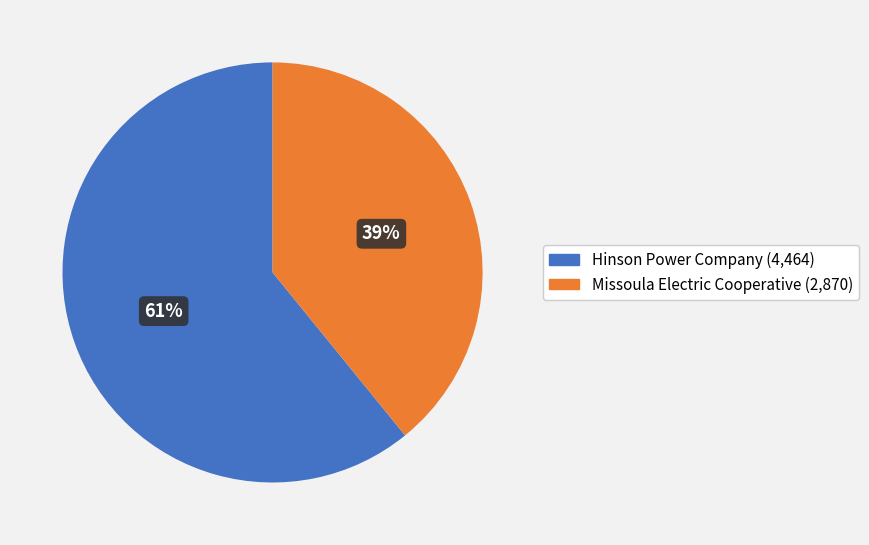

Is it true that Missoula Electric Cooperative is 39% of the pie?

True